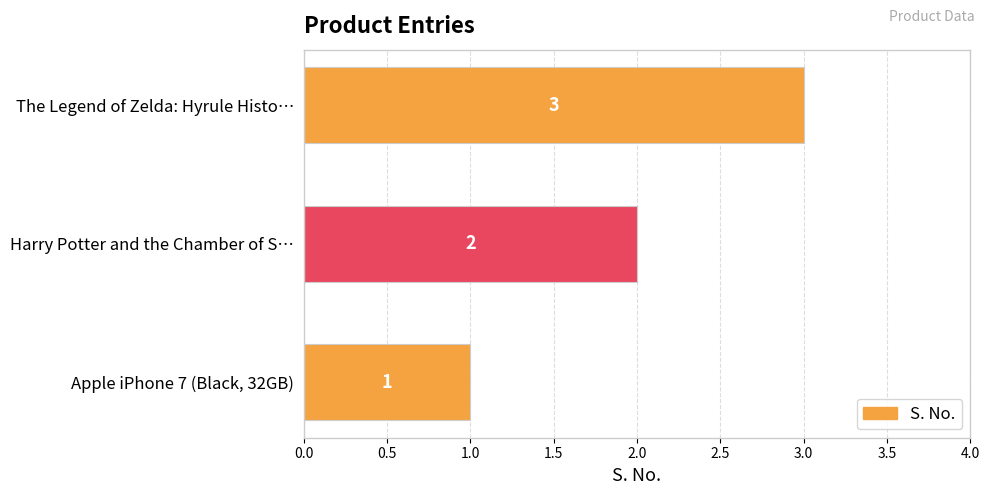

List the labels in order of value, largest first.

The Legend of Zelda: Hyrule Histo…, Harry Potter and the Chamber of S…, Apple iPhone 7 (Black, 32GB)